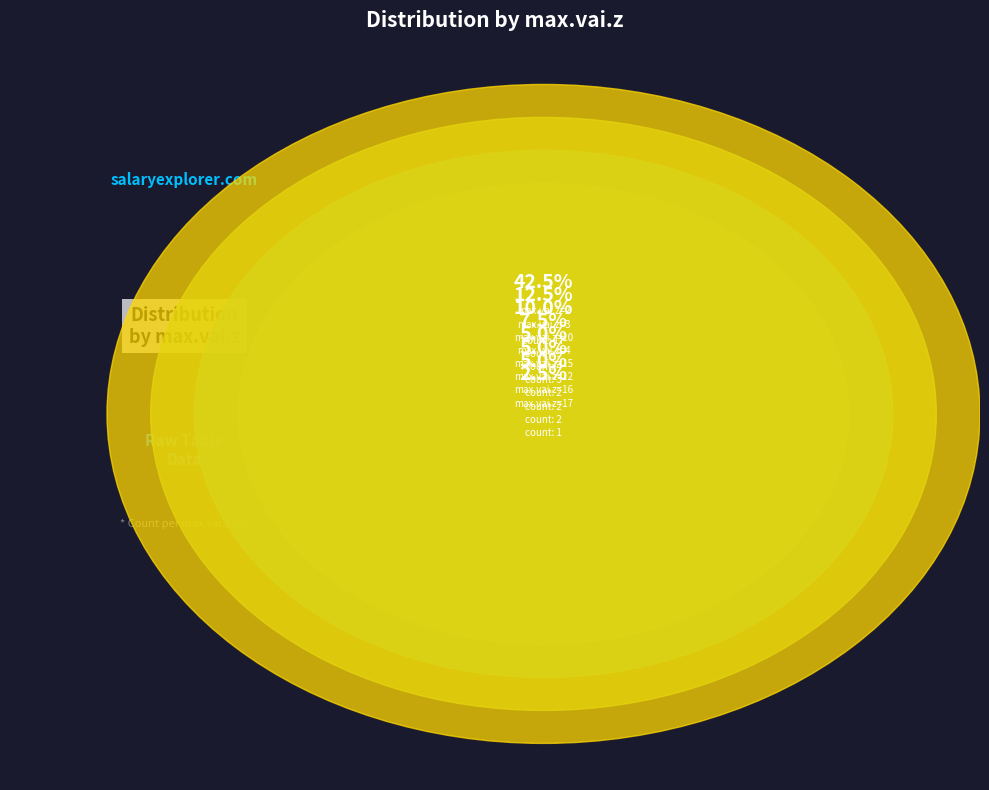

Rank the categories by value from highest to lowest.

max.vai.z=2, max.vai.z=3, max.vai.z=10, max.vai.z=4, max.vai.z=12, max.vai.z=15, max.vai.z=16, max.vai.z=5, max.vai.z=6, max.vai.z=7, max.vai.z=8, max.vai.z=17